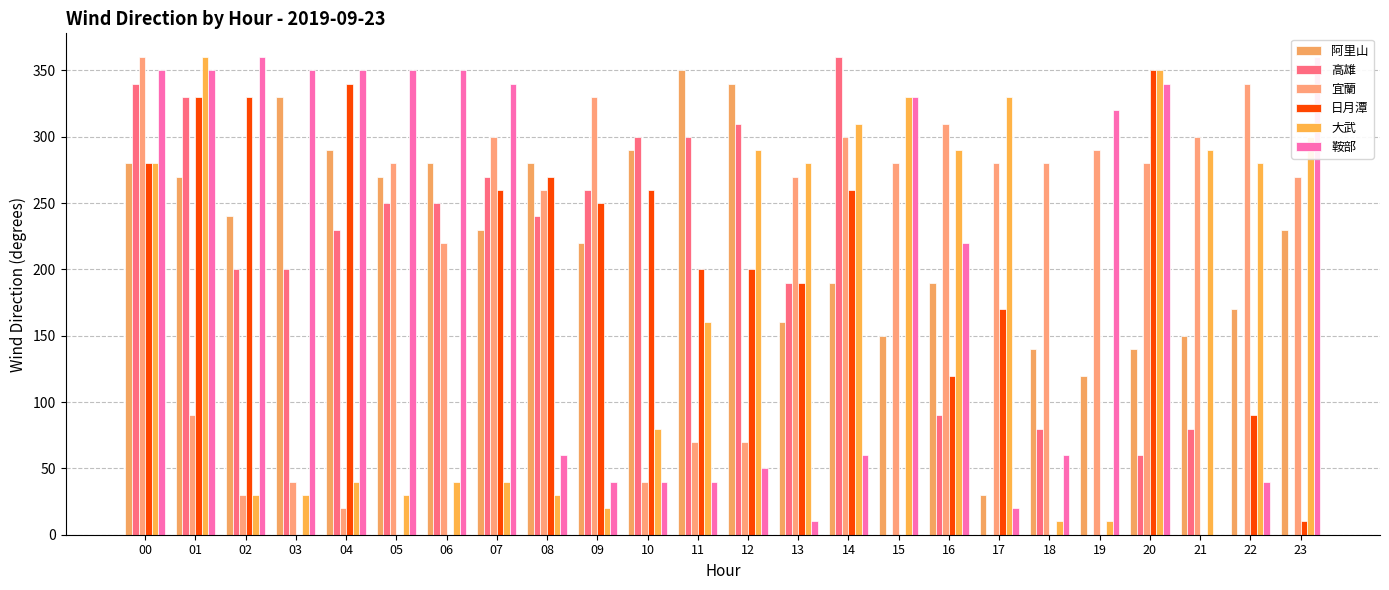

What is the difference between the maximum and second lowest values in the 日月潭 series?

350